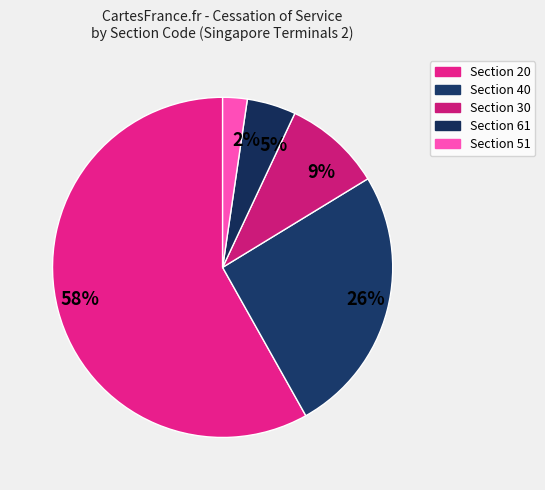

How many segments does this pie chart have?

5